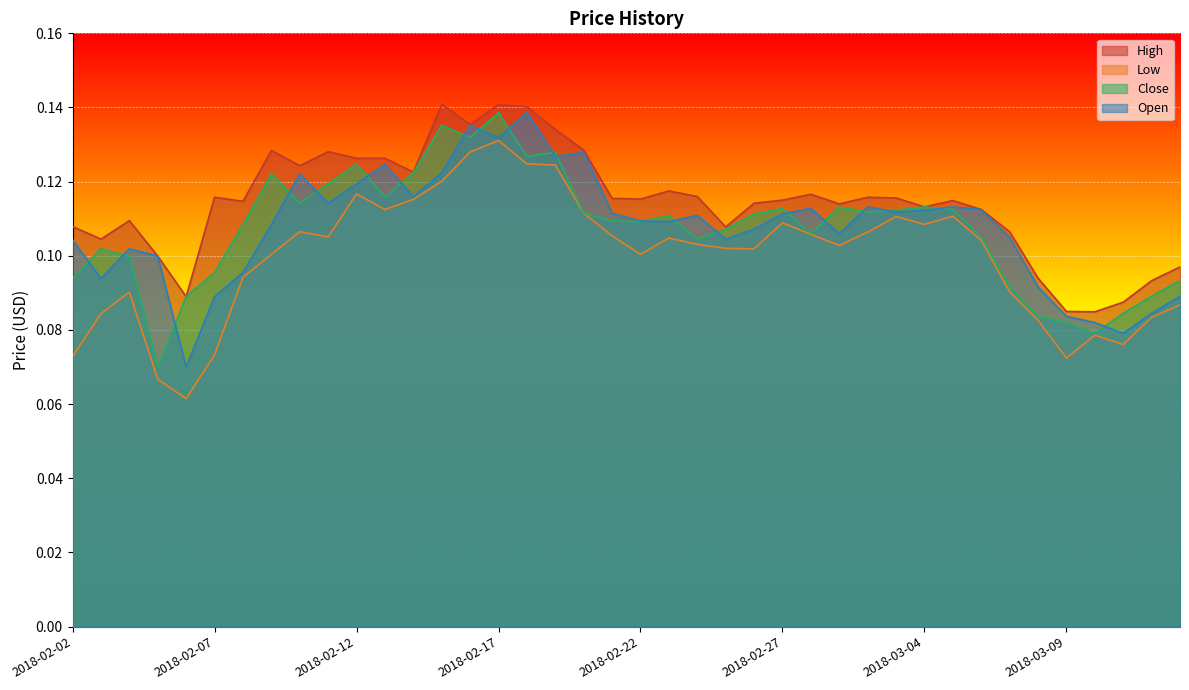

How many times do Close and Open cross each other?

21